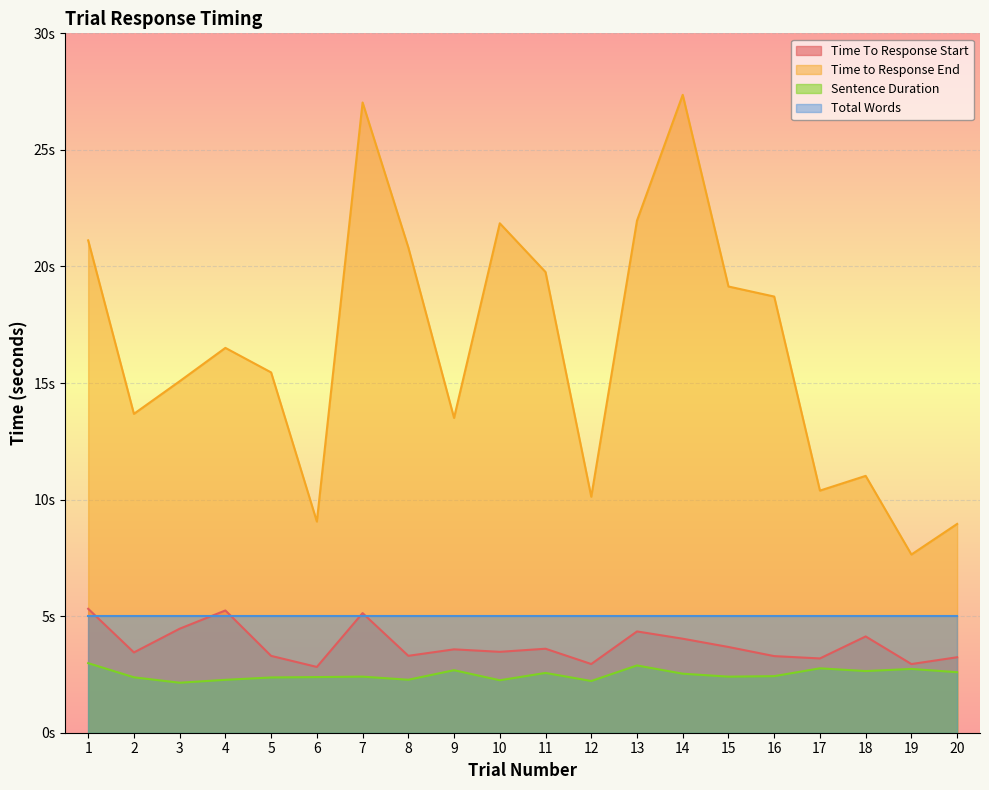

The Time To Response Start series shows 4.0 at 14. True or false?

True